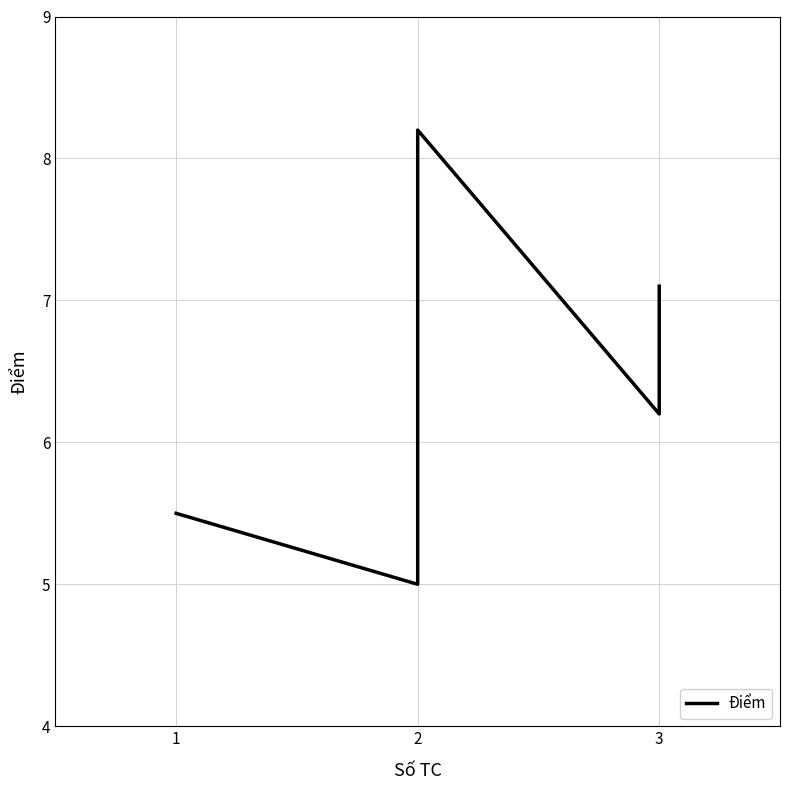

How many series are shown in this chart?

1